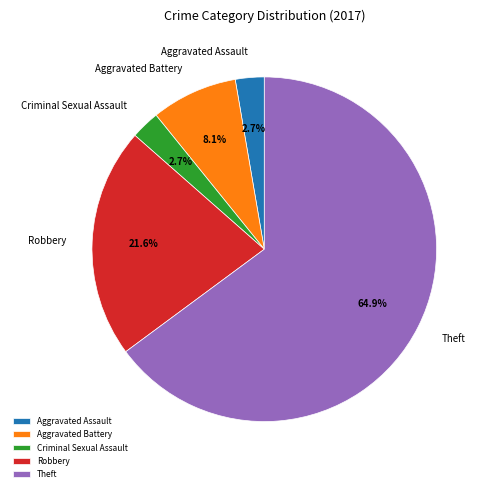

To the nearest percent, what portion does Aggravated Assault represent?

3%